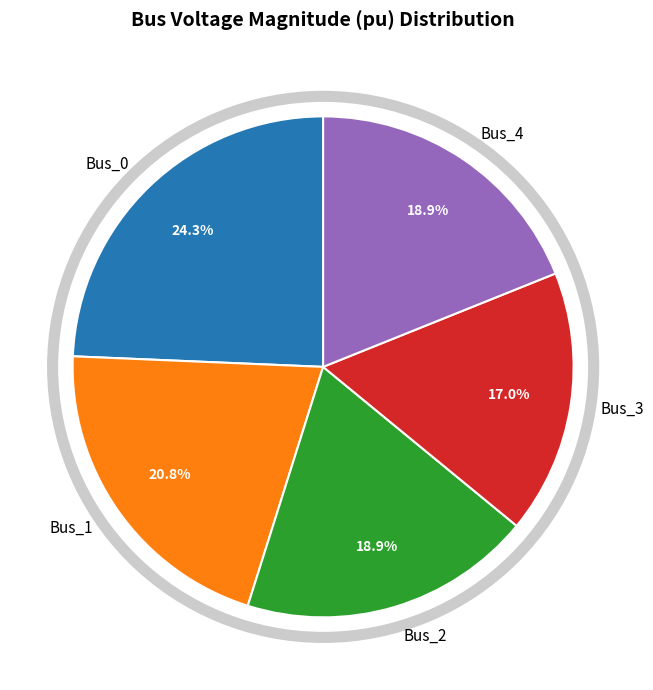

Does any single category account for the majority?

No